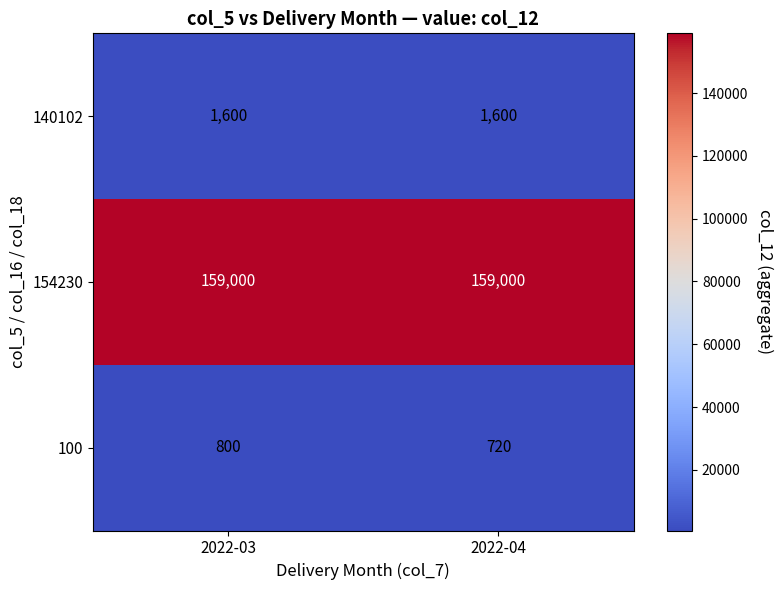

Reading right to left, extract all data points from this chart.

140102: 2022-04=1600	2022-03=1600
154230: 2022-04=159000	2022-03=159000
100: 2022-04=720	2022-03=800